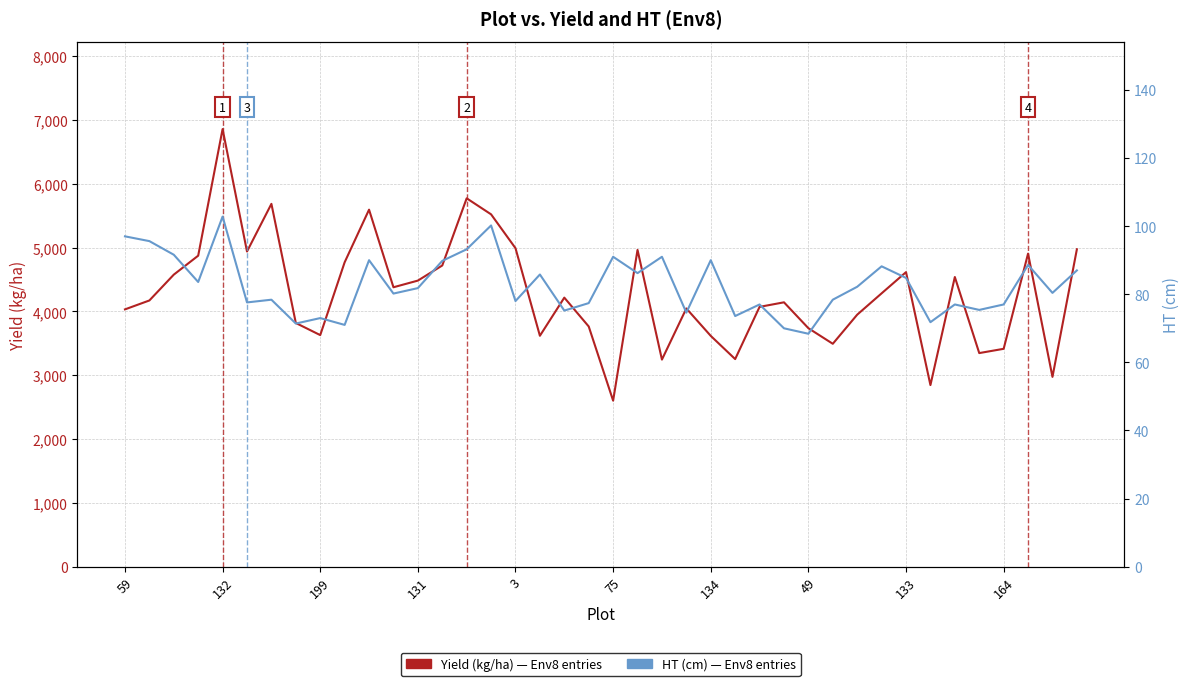

Is this an area chart (filled region under the line)?

No